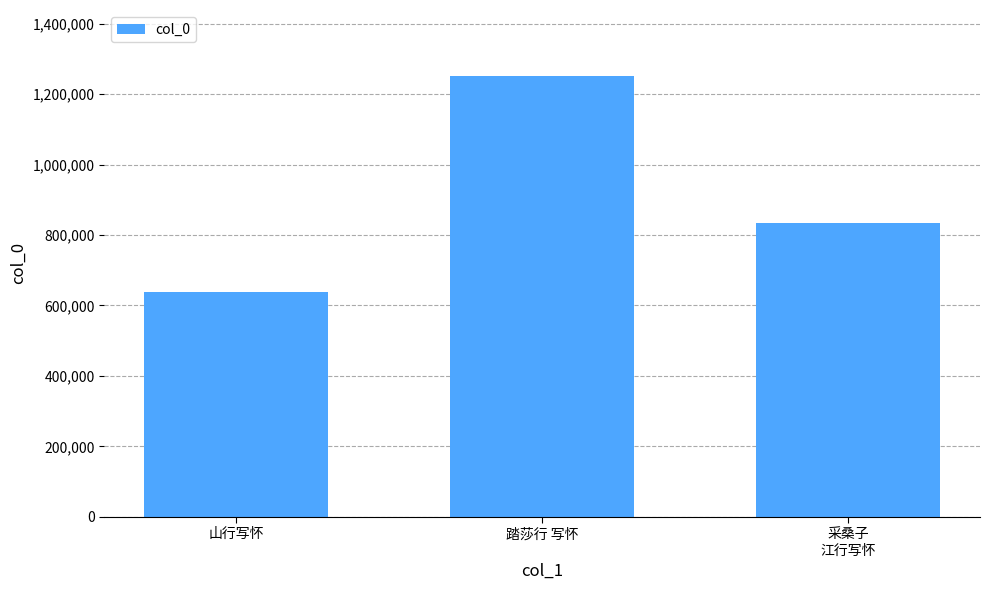

How many values are between 637600 and 1250999?

3